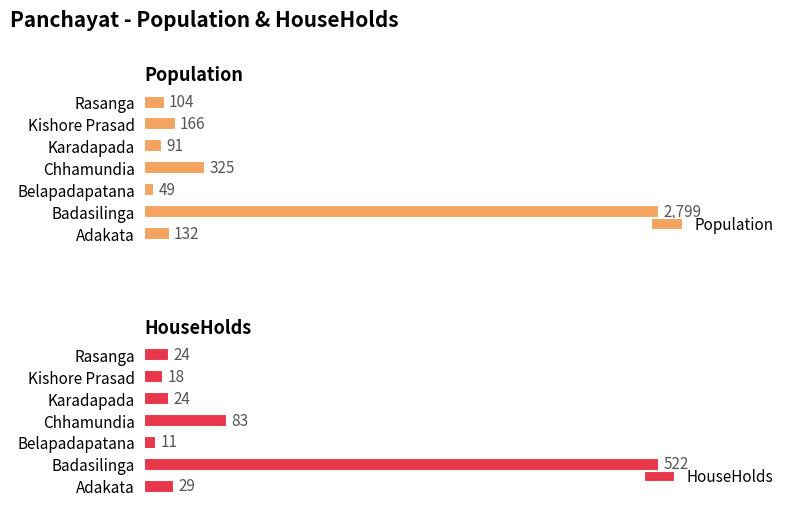

At which label is HouseHolds closest to 266?

Chhamundia